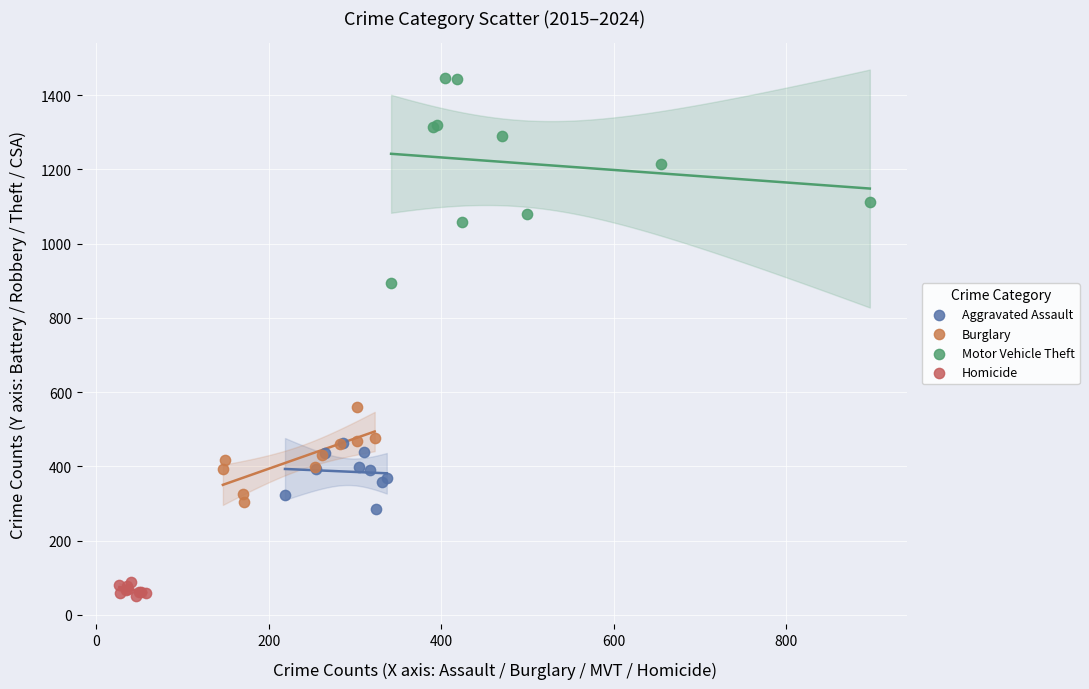

Which series reaches the maximum Y coordinate?

Motor Vehicle Theft